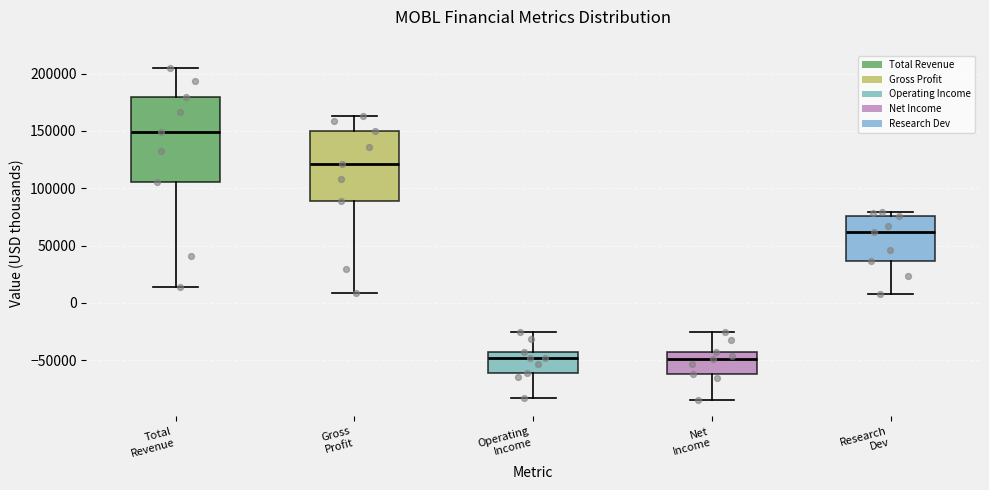

Which box's median line is the highest?

Total Revenue